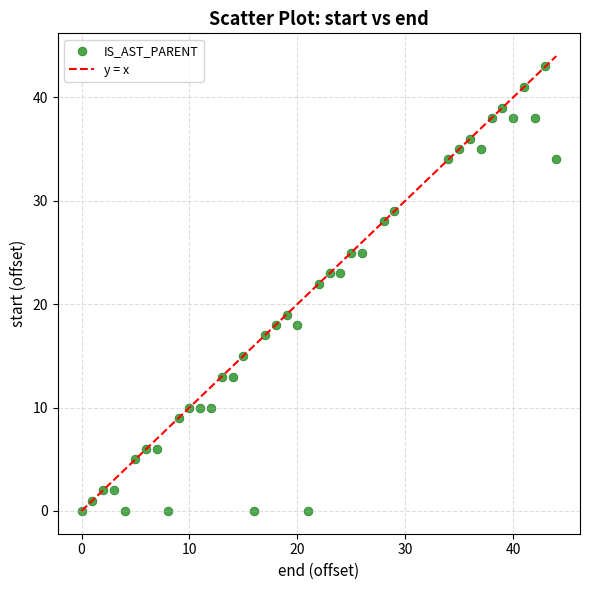

What is the range of X values (max minus min)?

44